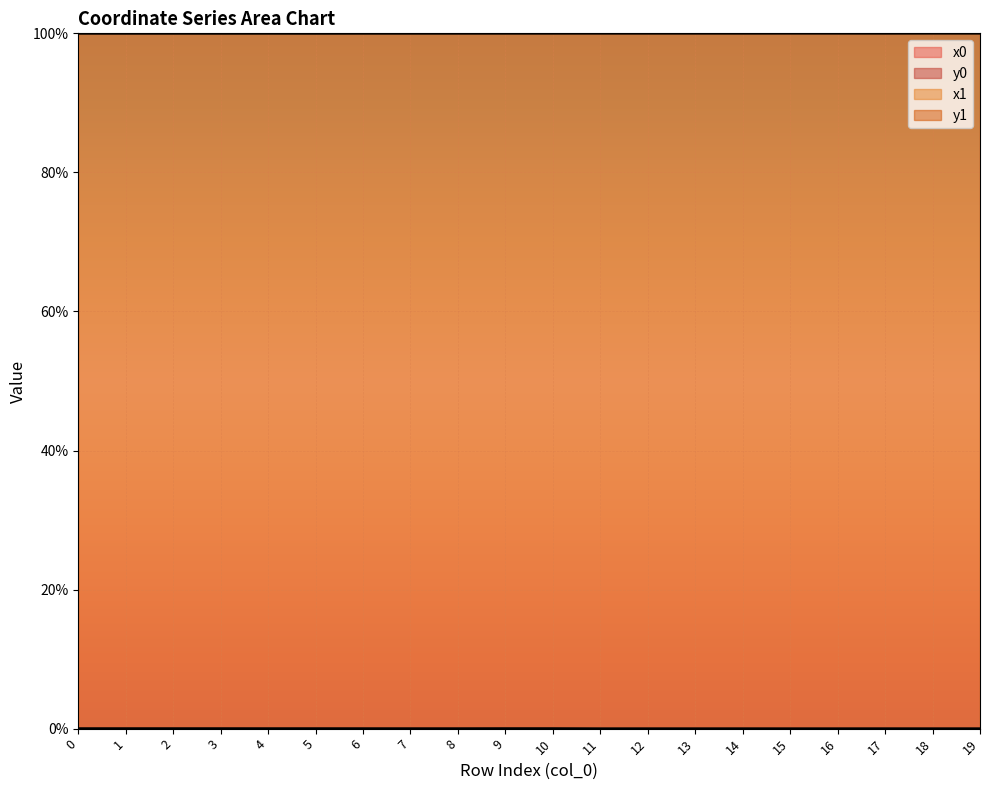

At which category does x0 reach its first local valley?

1